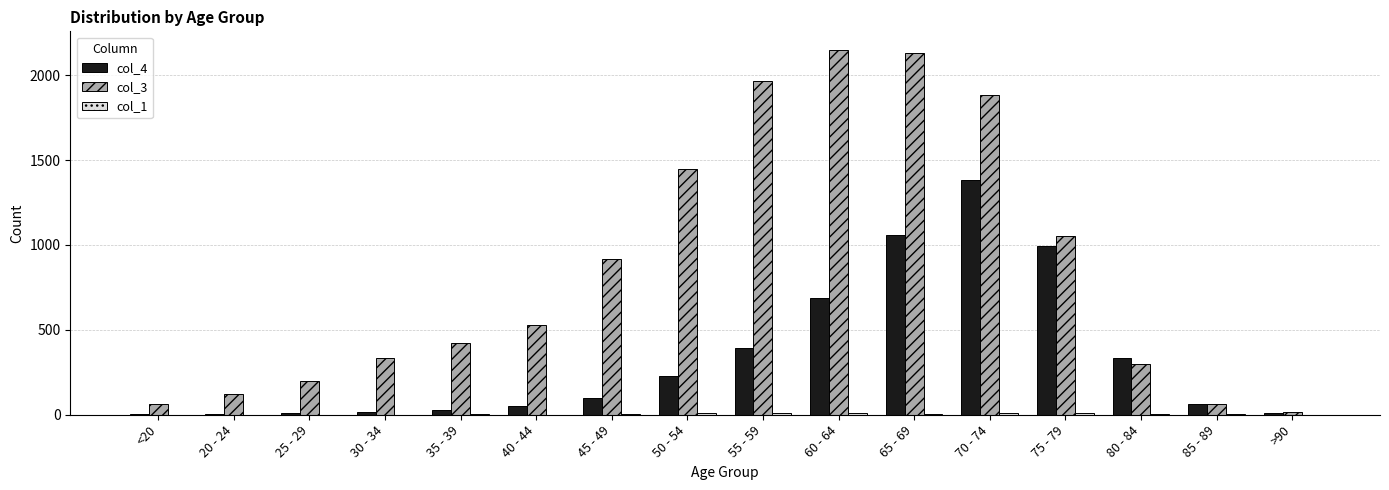

Which series has the largest total across all categories?

col_3